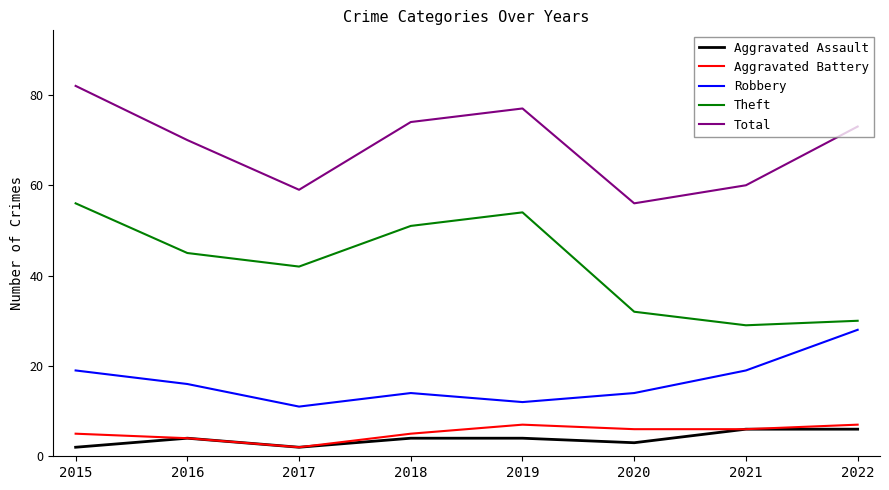

At which category is the sum across all series the highest?

2015